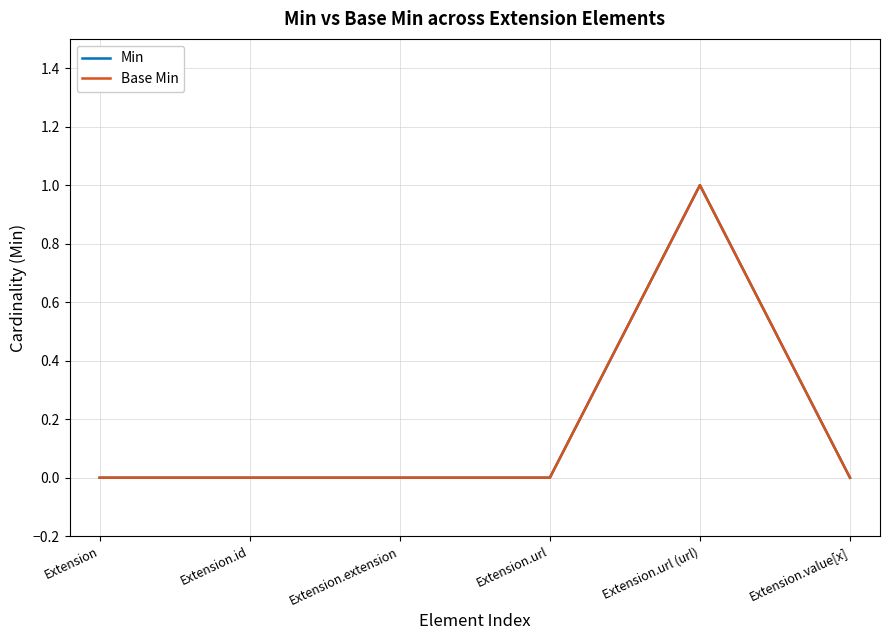

Reading left to right, transcribe all the data shown in this chart.

Min: 0	0	0	0	1	0
Base Min: 0	0	0	0	1	0